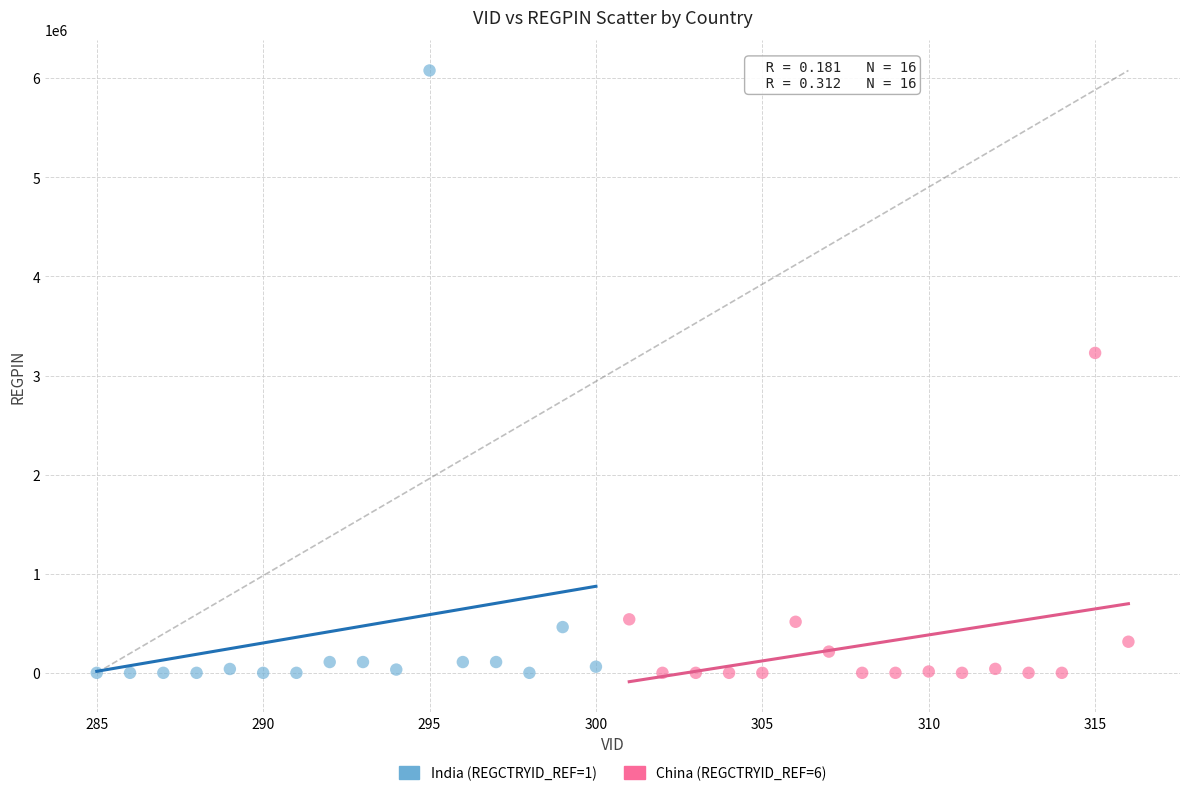

Which series has the widest spread of Y values?

India (REGCTRYID_REF=1)